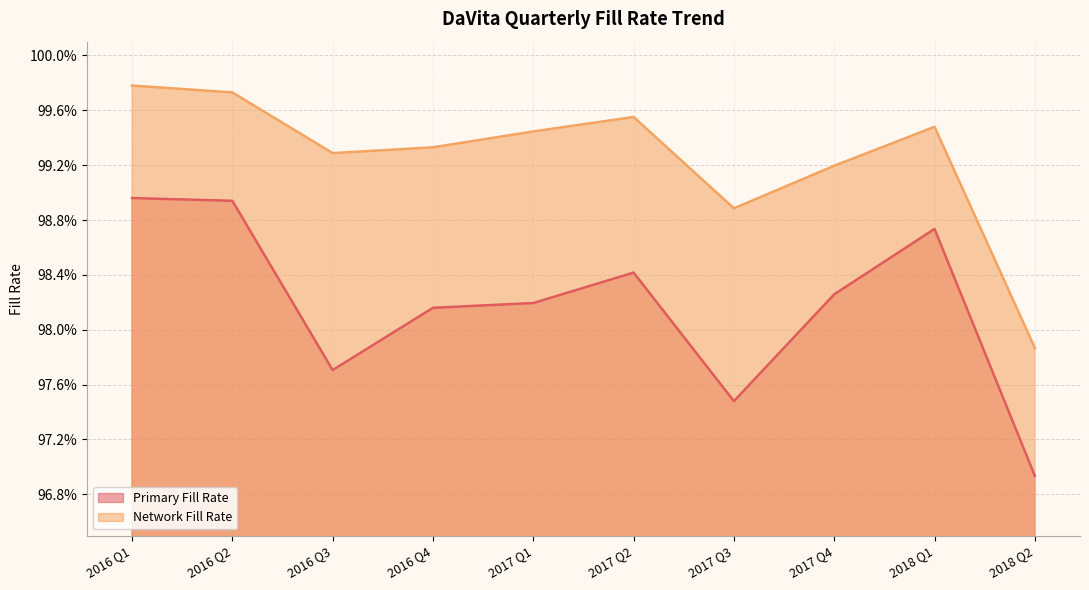

Between 2017 Q2 and 2016 Q4, which is larger?

2017 Q2